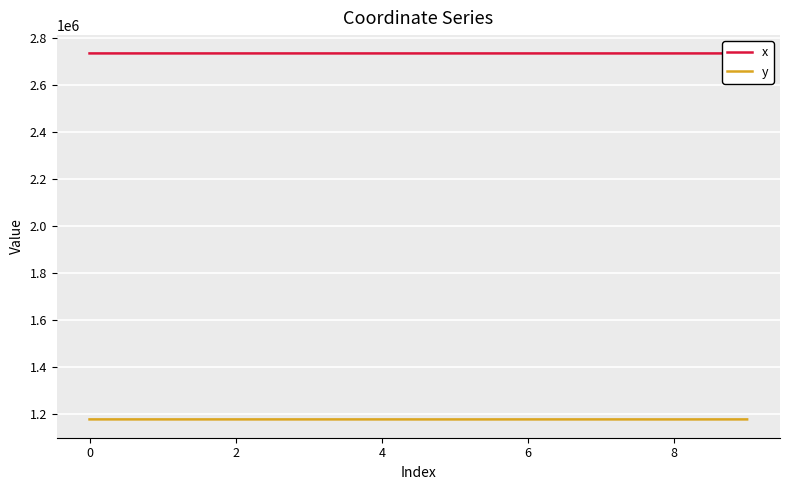

What is the maximum value for x?

2732715.5